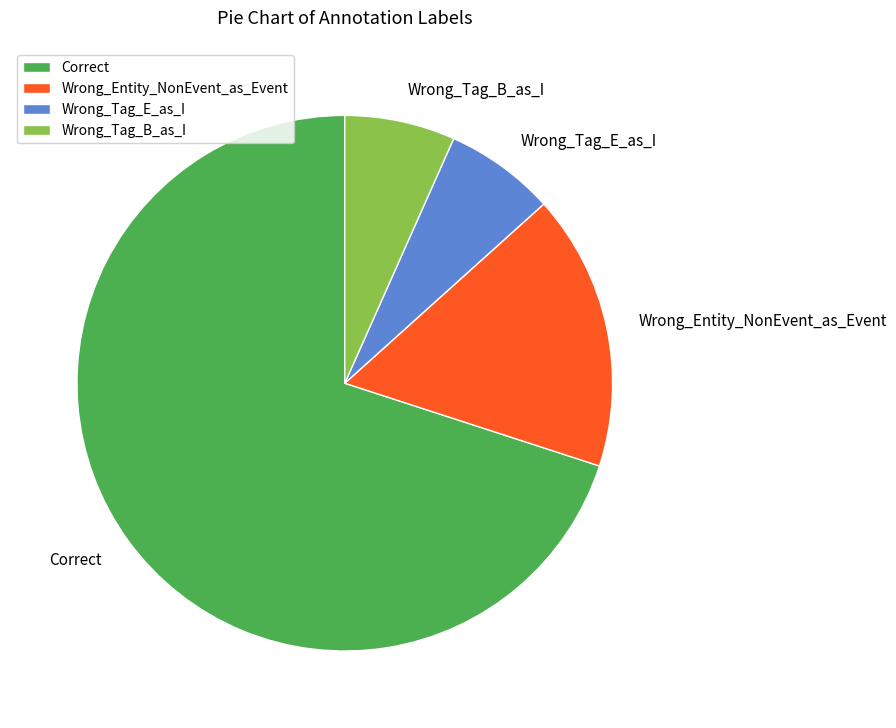

What is the ratio of the value at Wrong_Entity_NonEvent_as_Event to the value at Wrong_Tag_B_as_I?

2.5